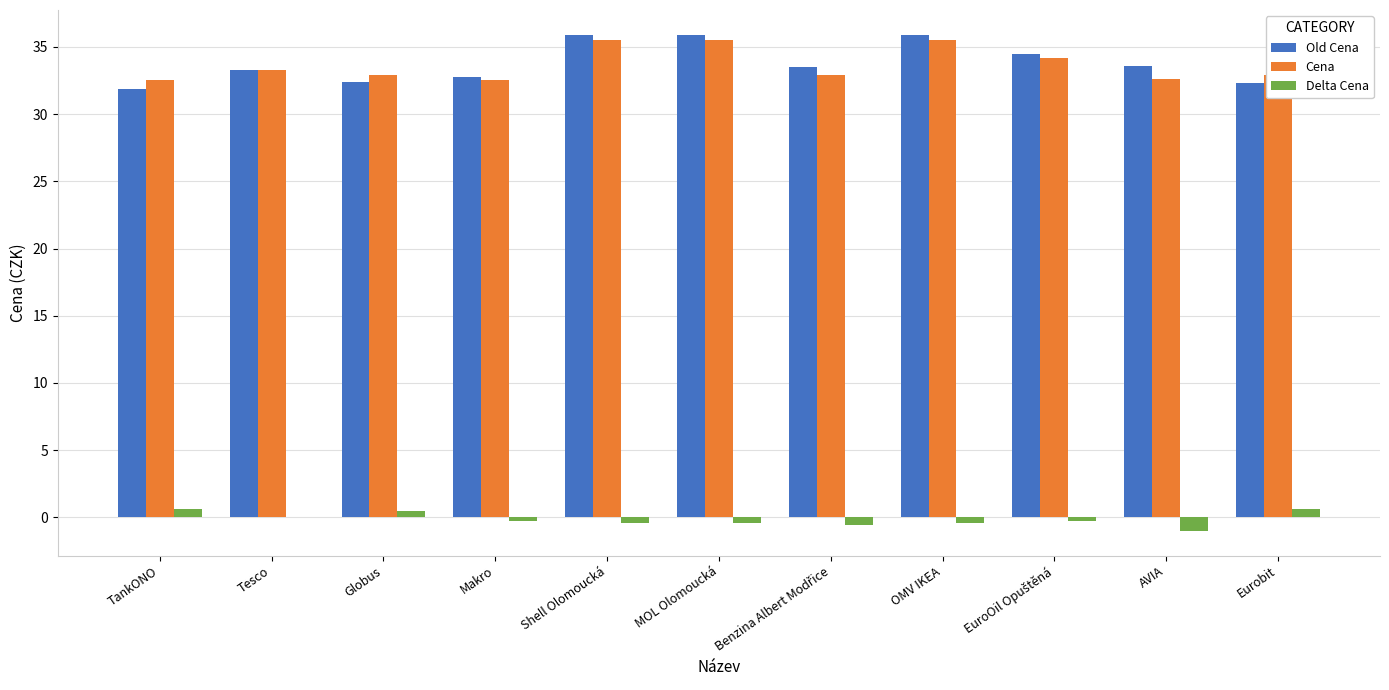

True or false: Old Cena has a value of 35.9 at Shell Olomoucká.

True